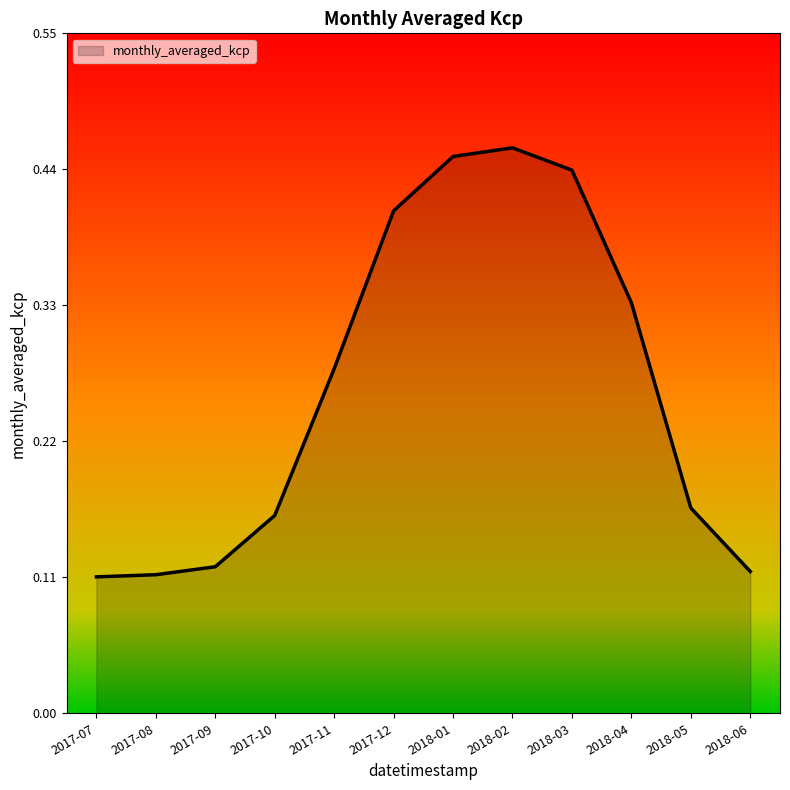

Where is the first local maximum?

2018-02